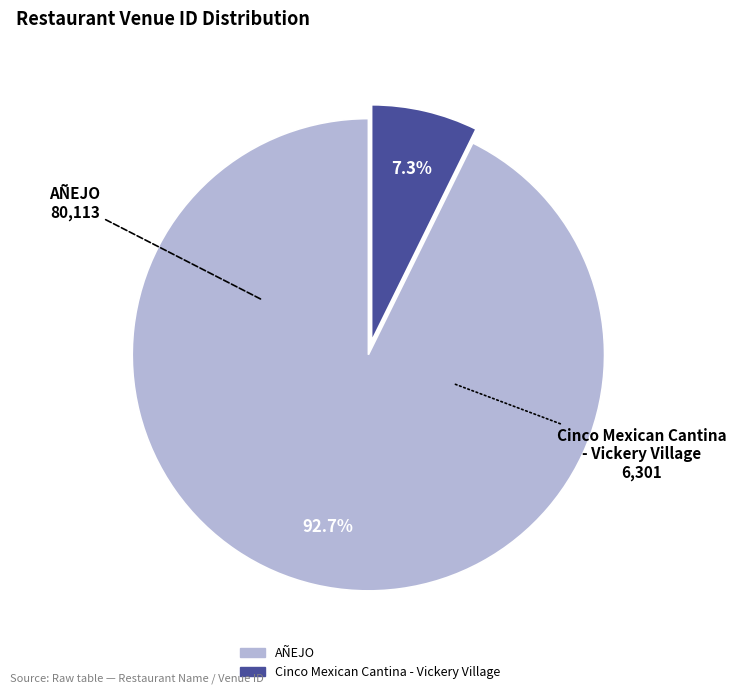

Rank the categories by value from lowest to highest.

Cinco Mexican Cantina - Vickery Village, AÑEJO